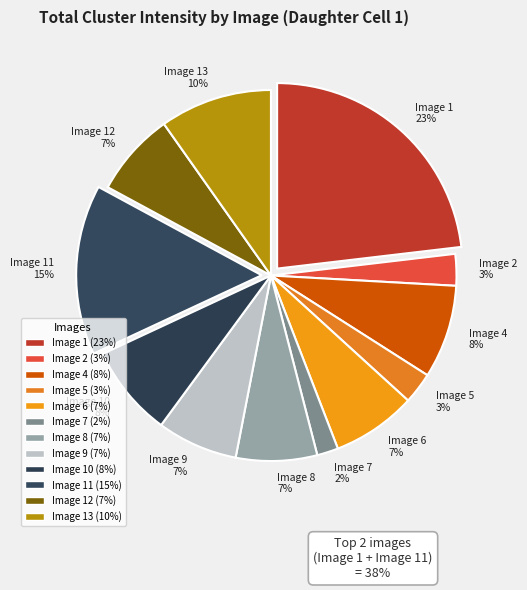

Approximately how many times larger is the value at Image 9 7% compared to Image 12 7%?

1.0